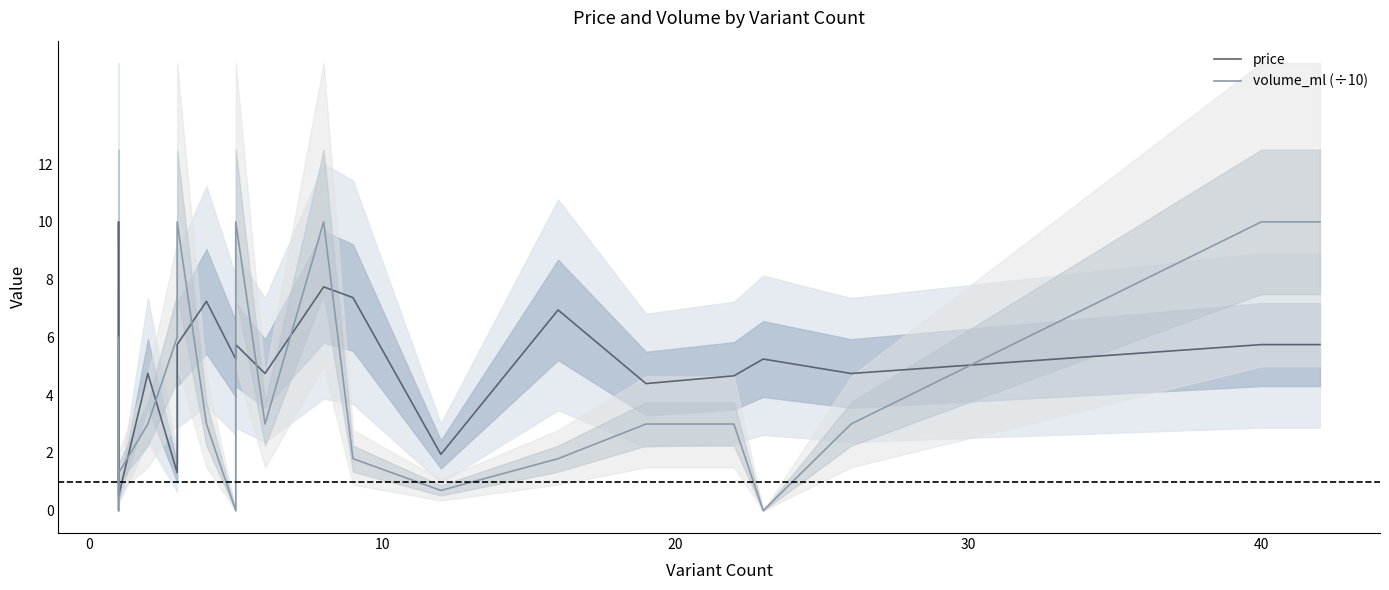

How many lines are shown in the chart?

2